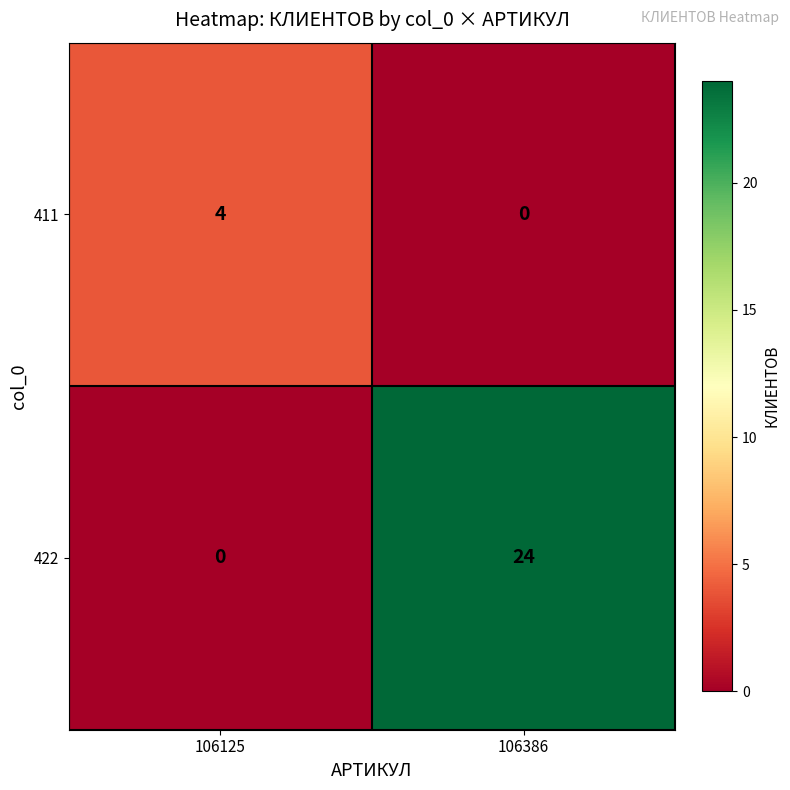

Rank the series by their average value, from lowest to highest.

411, 422